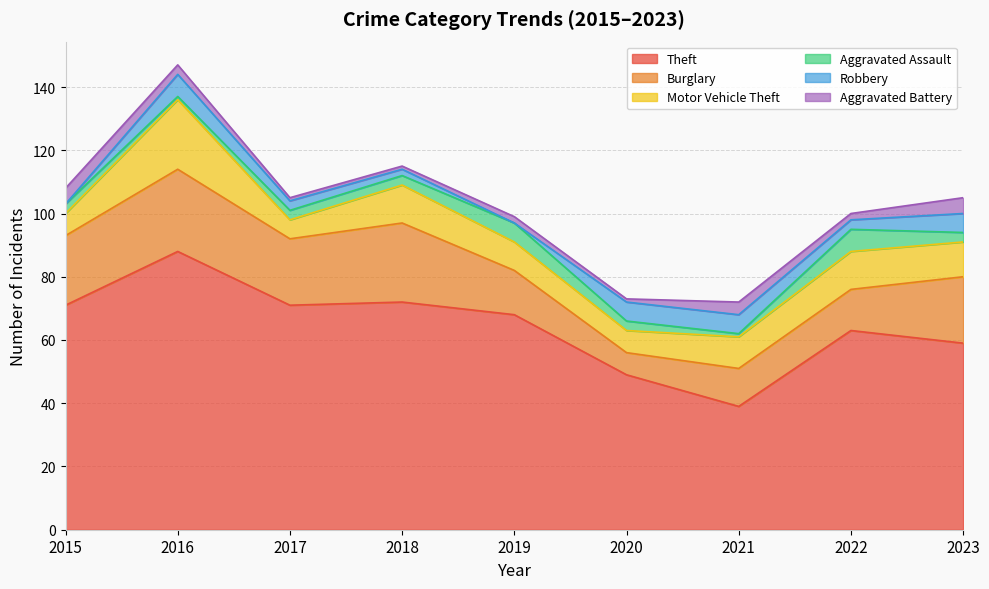

True or false: Motor Vehicle Theft has more than 1 points higher than both neighbors.

True